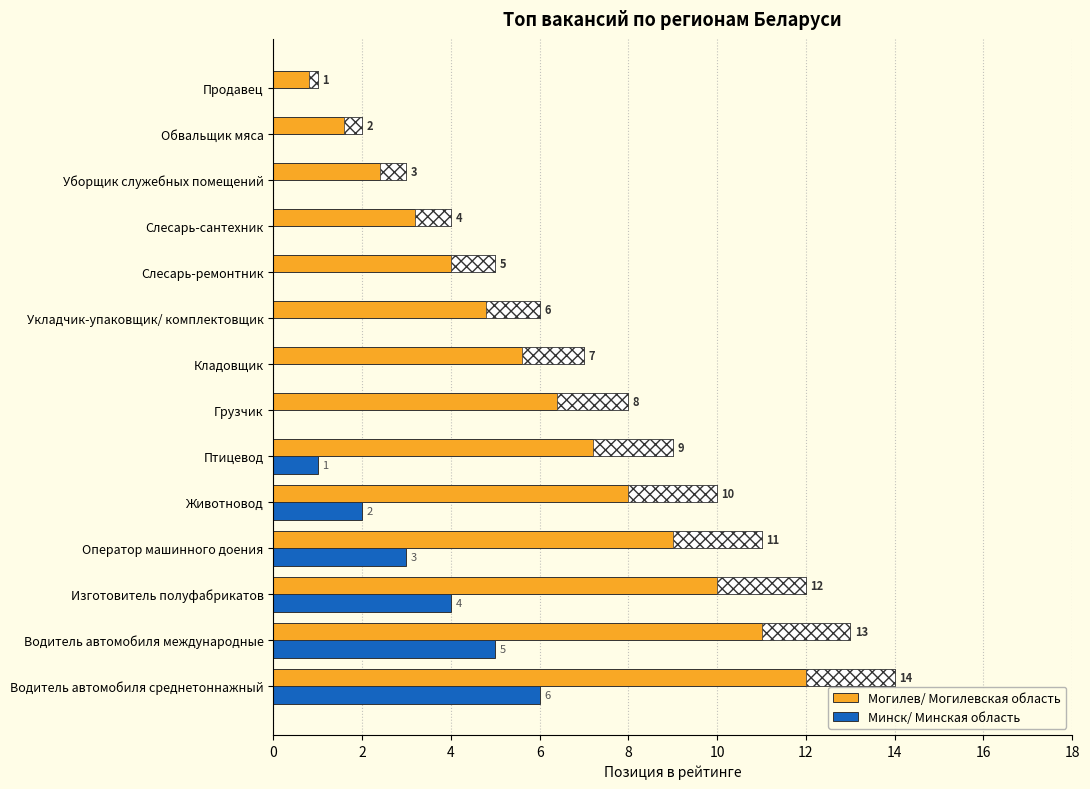

Between Животновод and Слесарь-ремонтник, which series saw the biggest shift?

Могилев/ Могилевская область